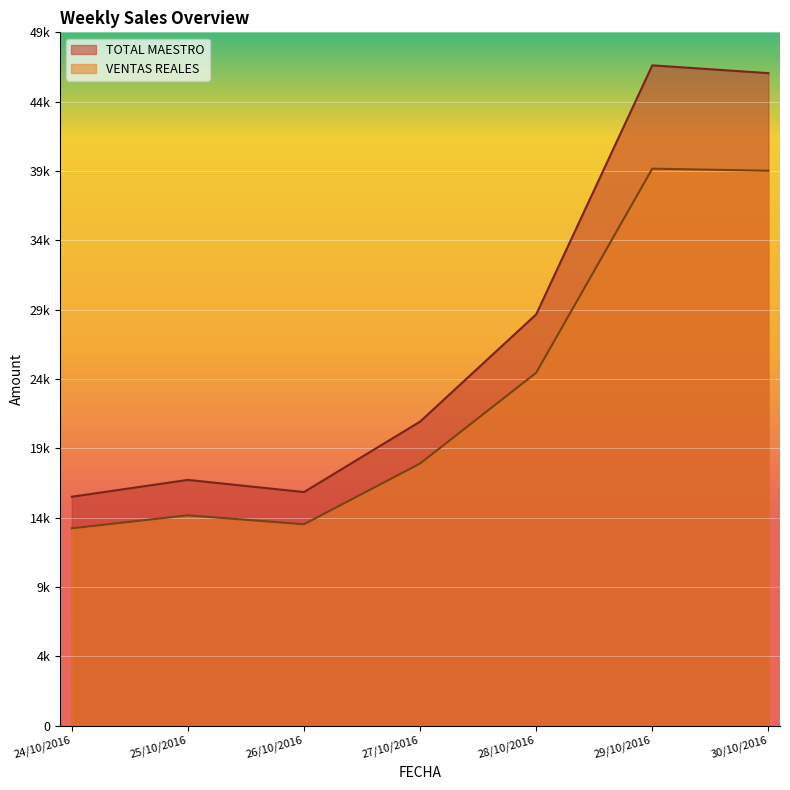

How many values in the TOTAL MAESTRO series are below 21791?

3